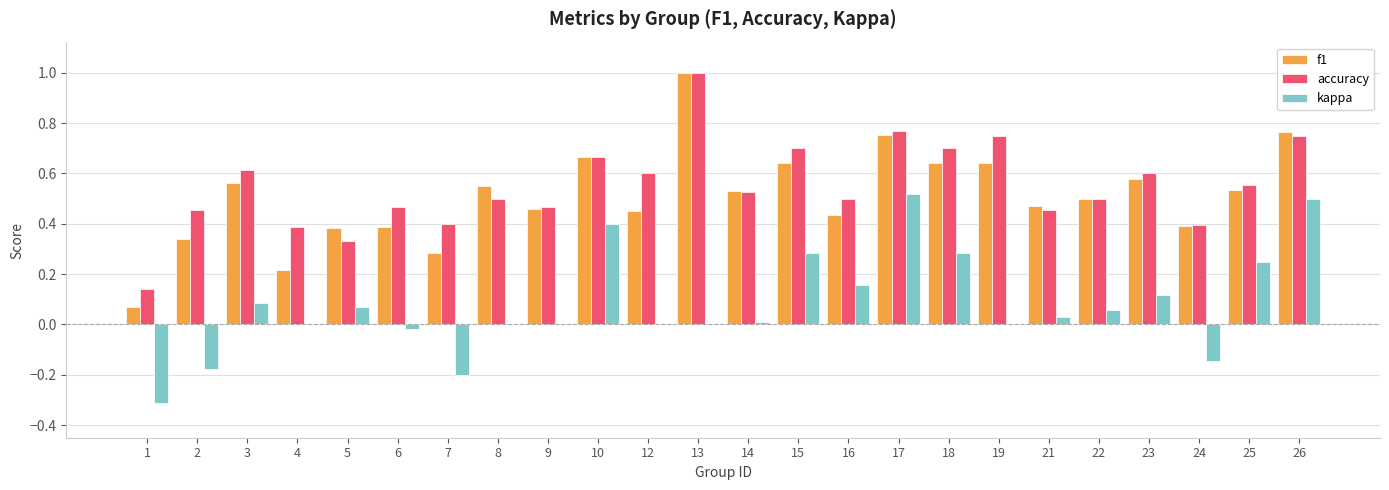

At which category does the chart reach its peak across all series?

13